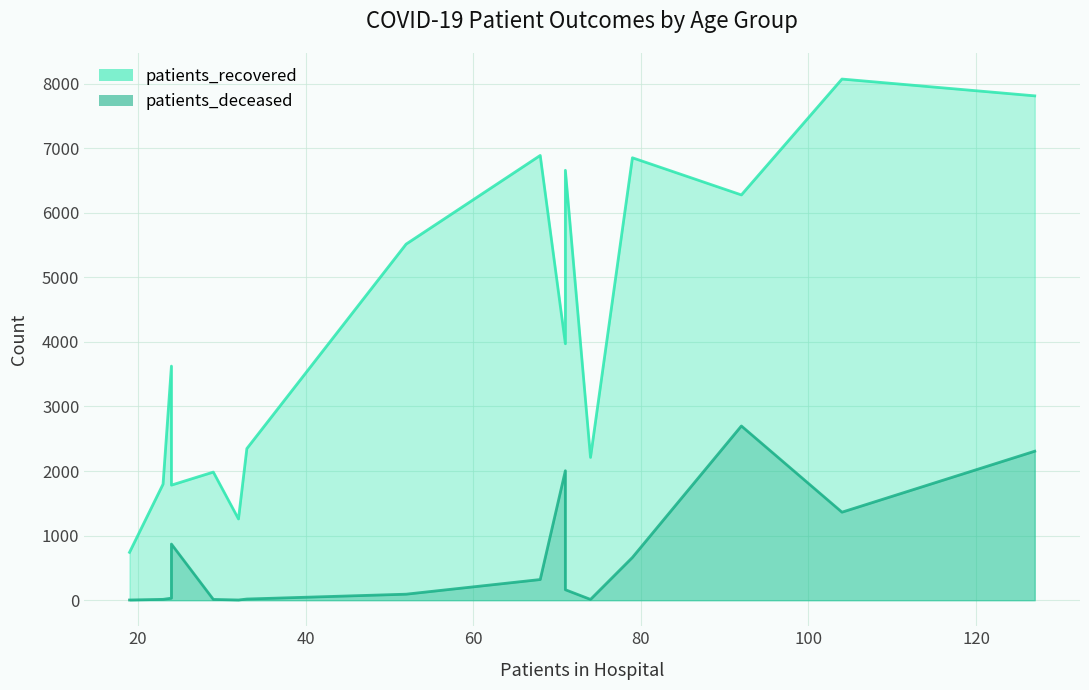

Is the value of patients_deceased at 8 greater than the value of patients_recovered at 12?

No